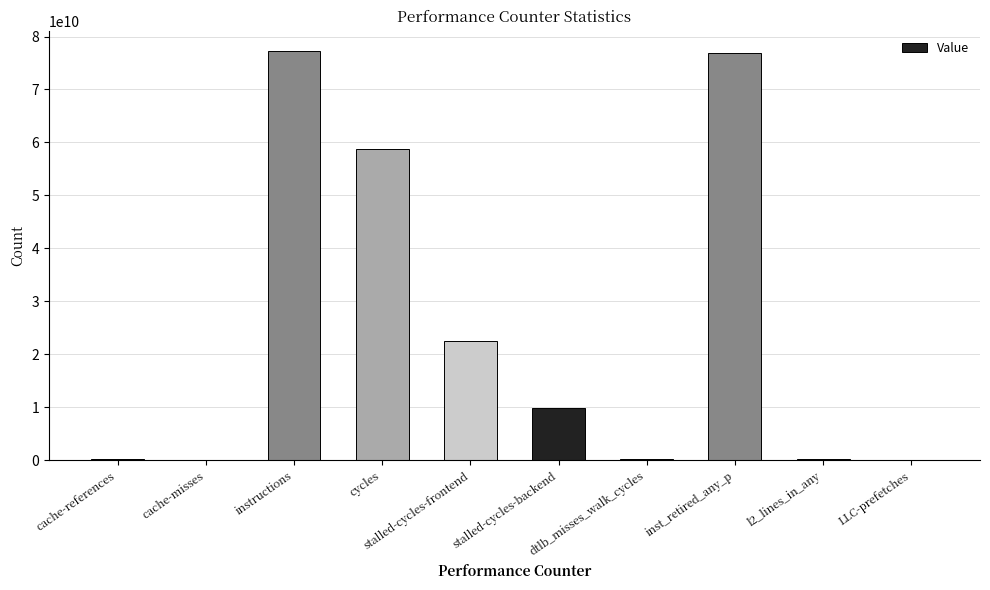

Are the bars grouped side by side (vs. stacked)?

No